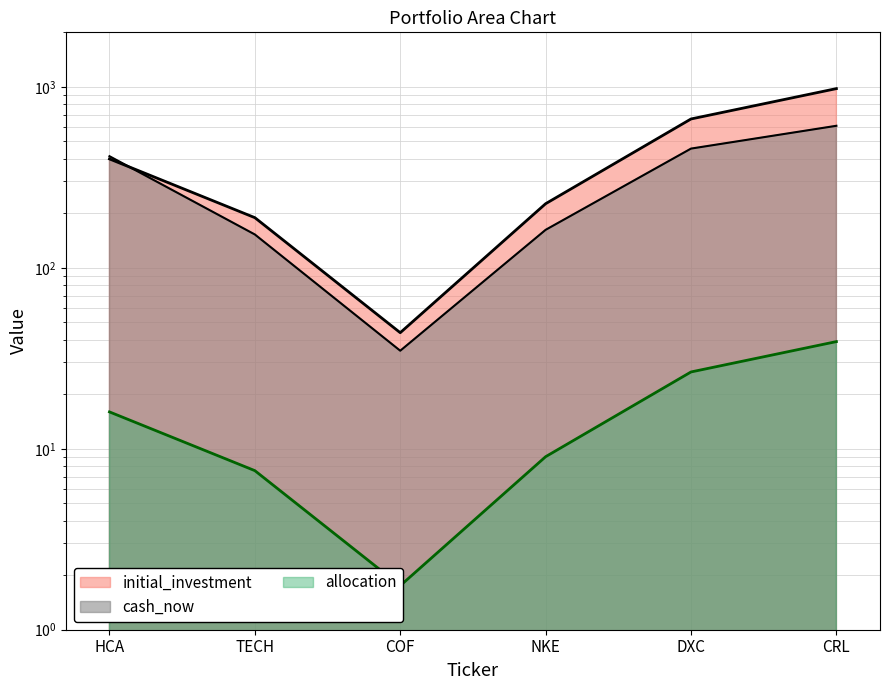

How many categories are shown in the chart?

6